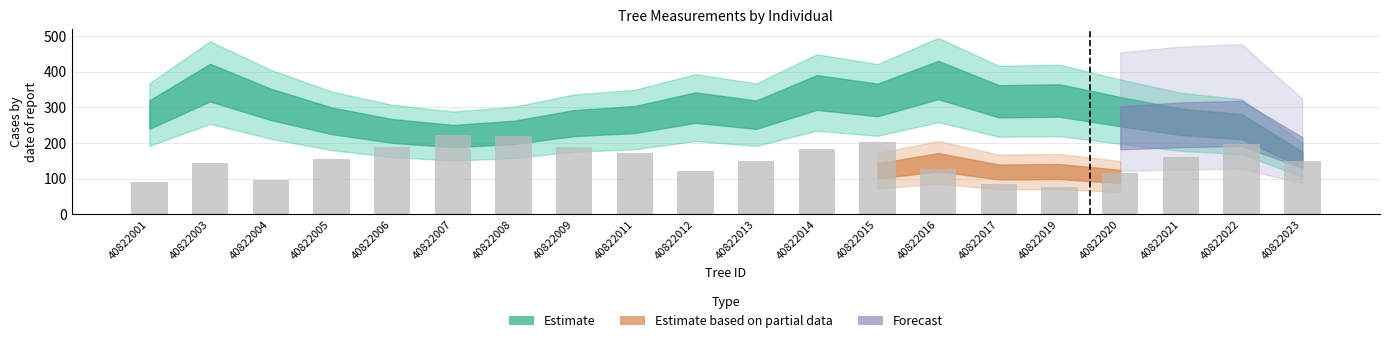

How many bars are there in total?

20